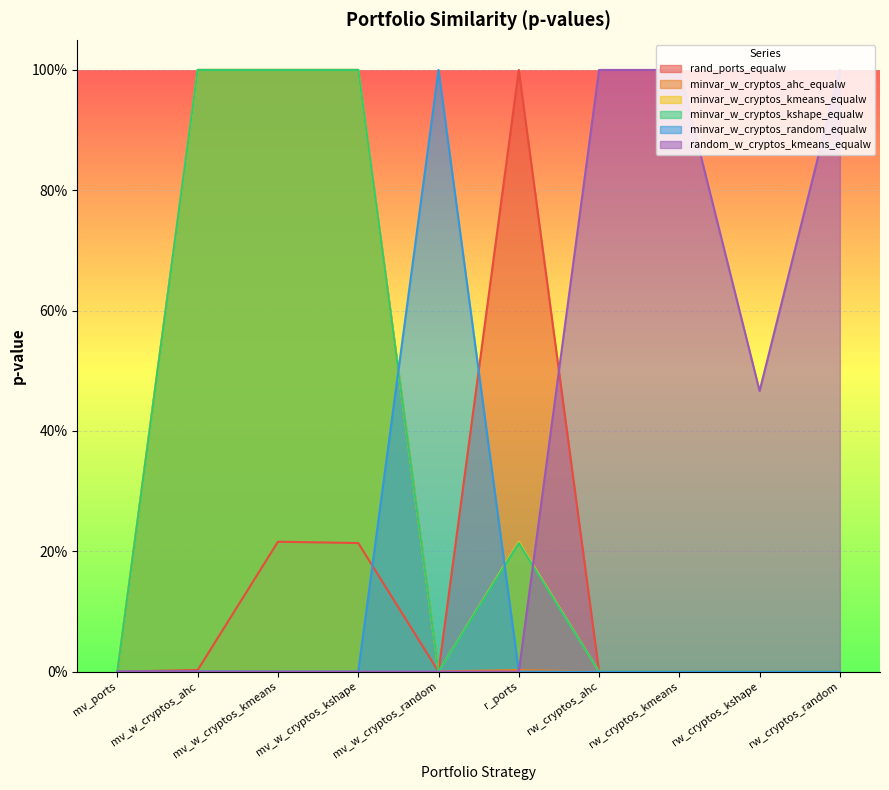

What are all the series names shown in the legend?

rand_ports_equalw, minvar_w_cryptos_ahc_equalw, minvar_w_cryptos_kmeans_equalw, minvar_w_cryptos_kshape_equalw, minvar_w_cryptos_random_equalw, random_w_cryptos_kmeans_equalw